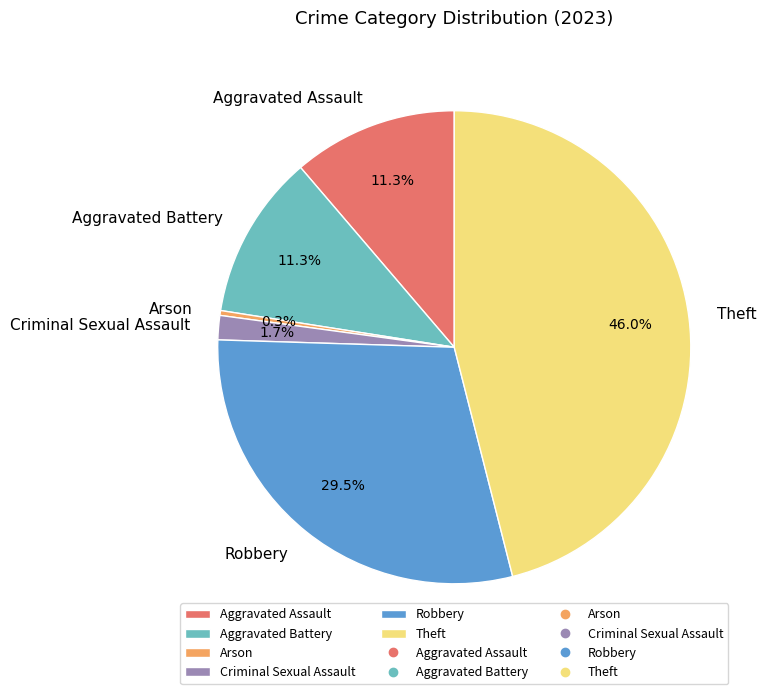

Which category has the smallest portion of the pie?

Arson